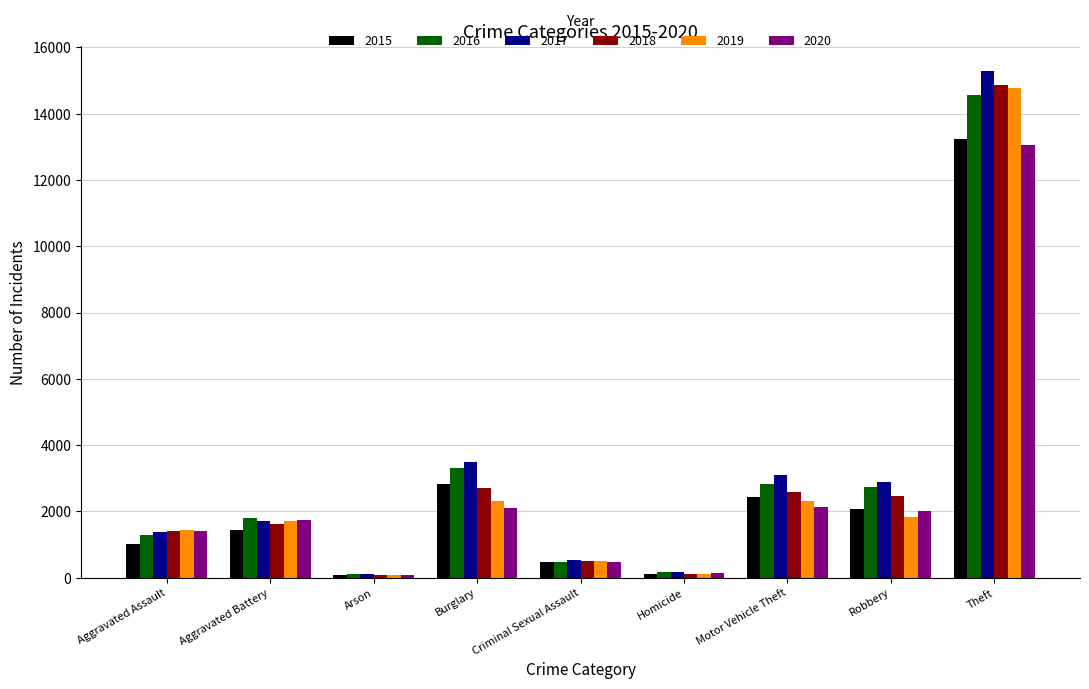

What is the difference between the highest and lowest values at Theft?

2218